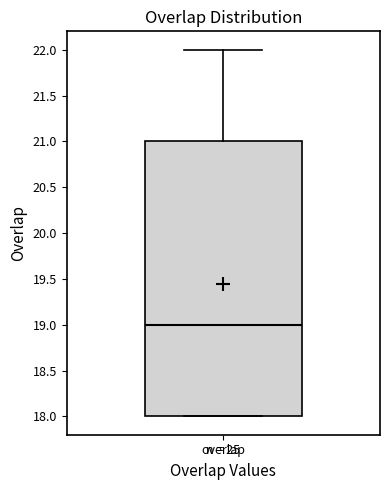

Read this box plot against the y-axis: the position of the median line, the range covered by the box, and the ends of both whiskers. The values are not printed on the chart, so give them approximately, as read against the axis.

median 19, box 18 to 21, whiskers 18 to 22